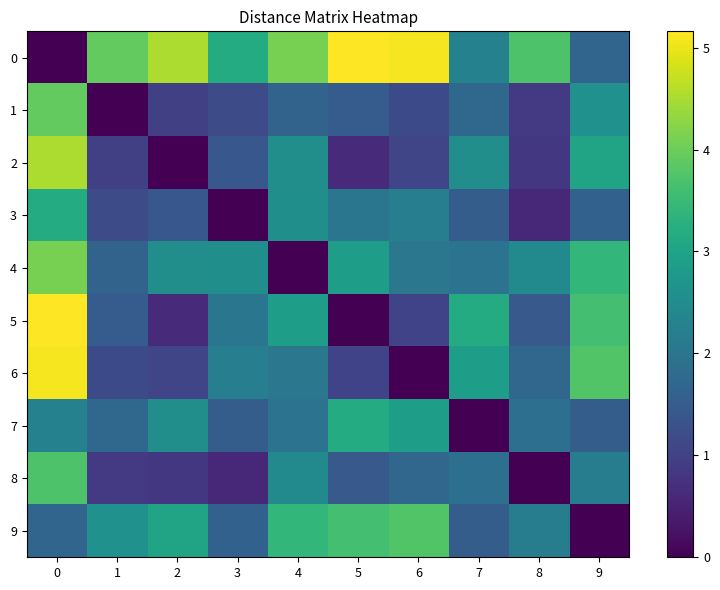

What is the maximum value shown in the chart?

5.2